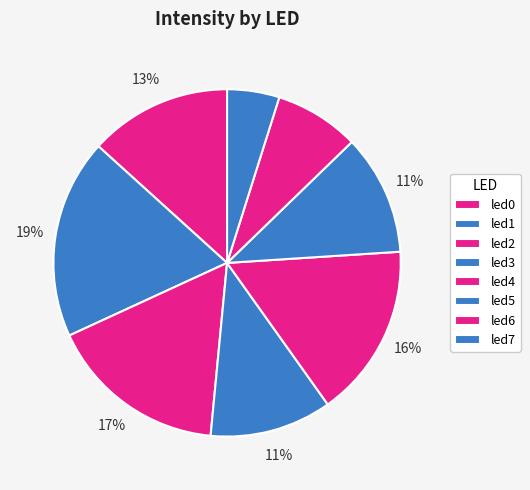

Is it true that led6 is 21% of the pie?

False